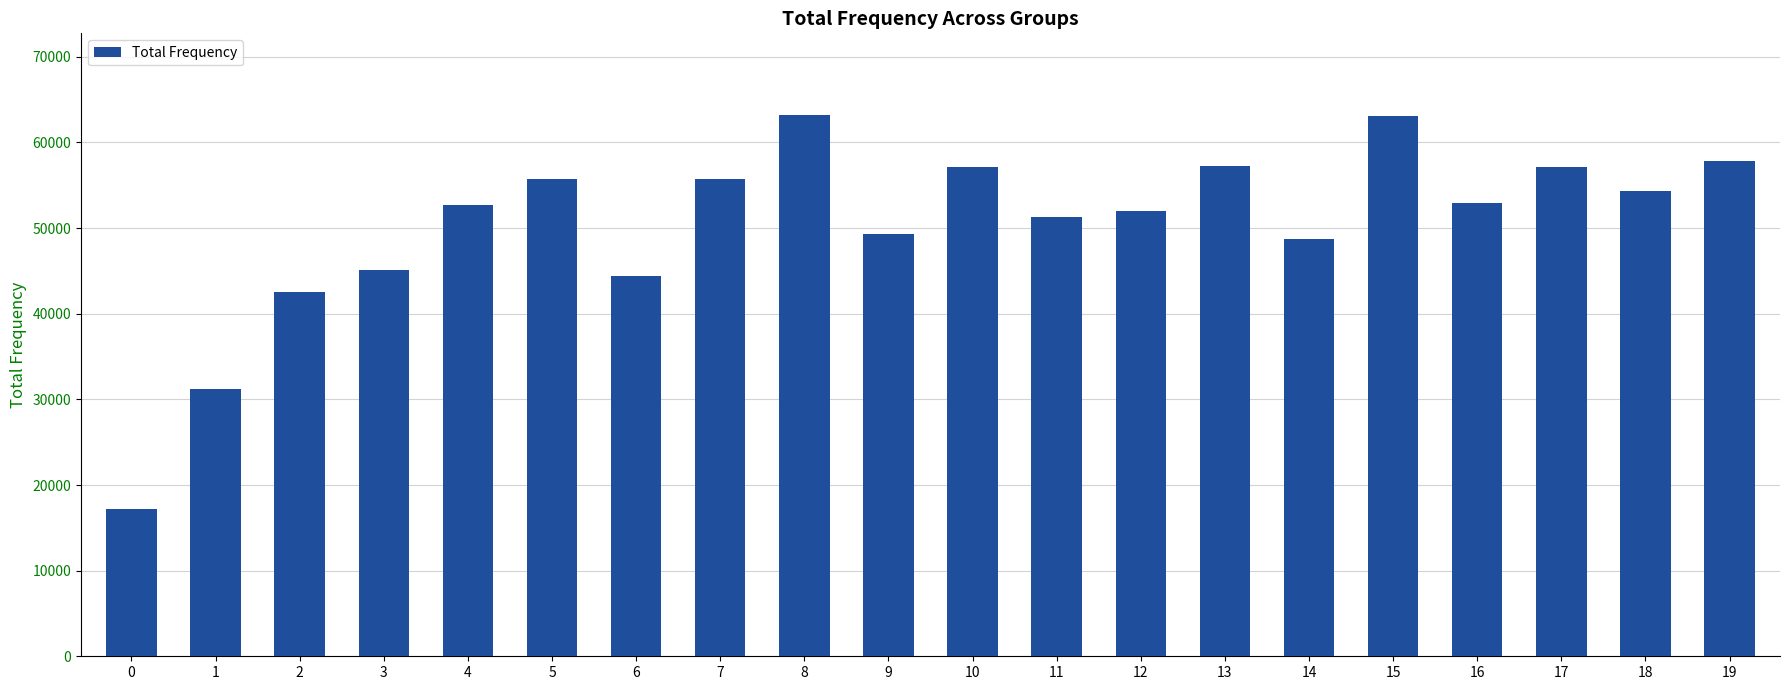

Read the value at 14, to the nearest 100.

48700